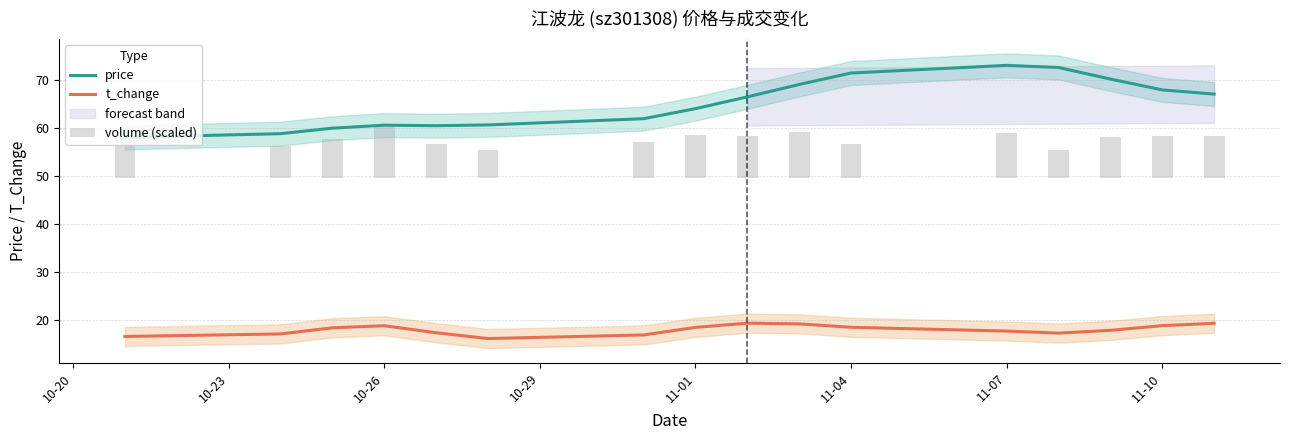

What is the maximum value for price?

73.1